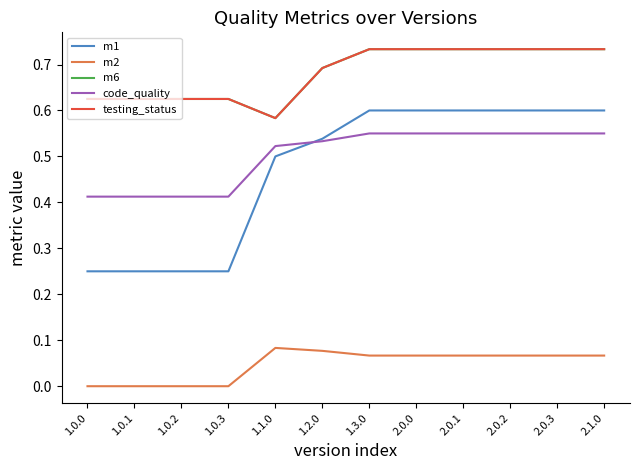

True or false: testing_status has a value of 0.7 at 2.0.1.

True